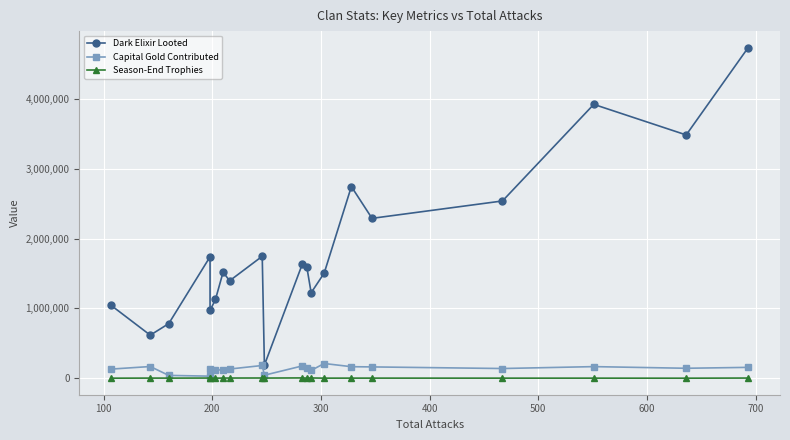

What is the difference between the second highest and second lowest values in the Dark Elixir Looted series?

3302667